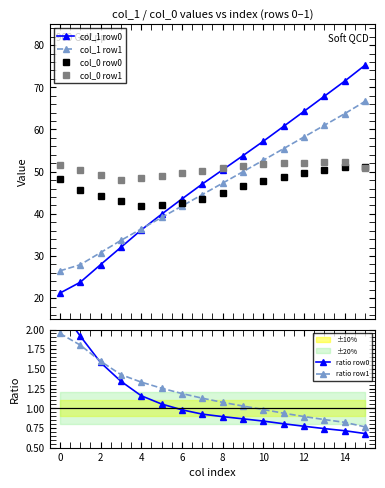

True or false: ratio row1 has a value of 0.4 at 6.

False